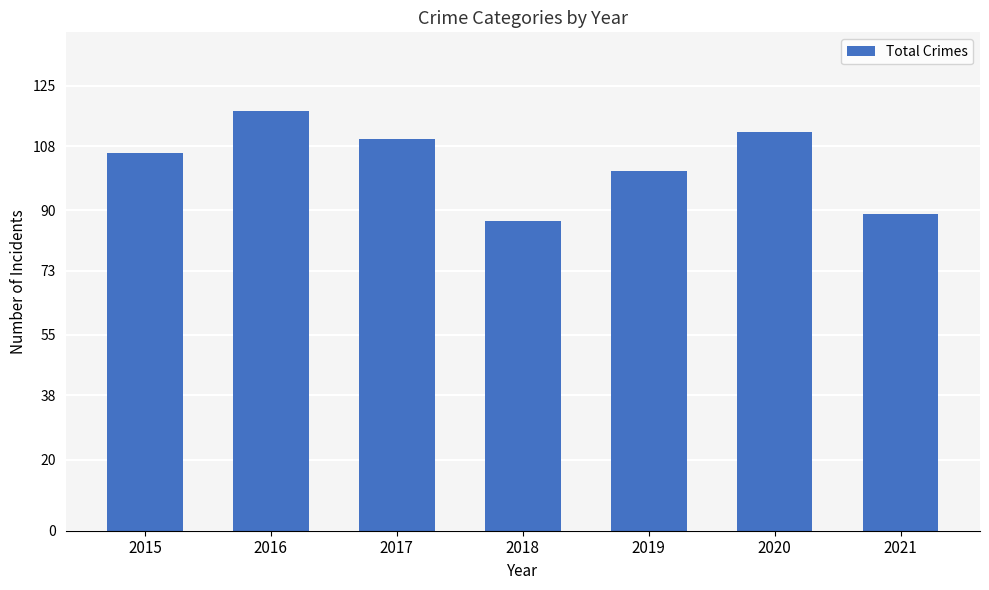

Between 2017 and 2018, which is larger?

2017